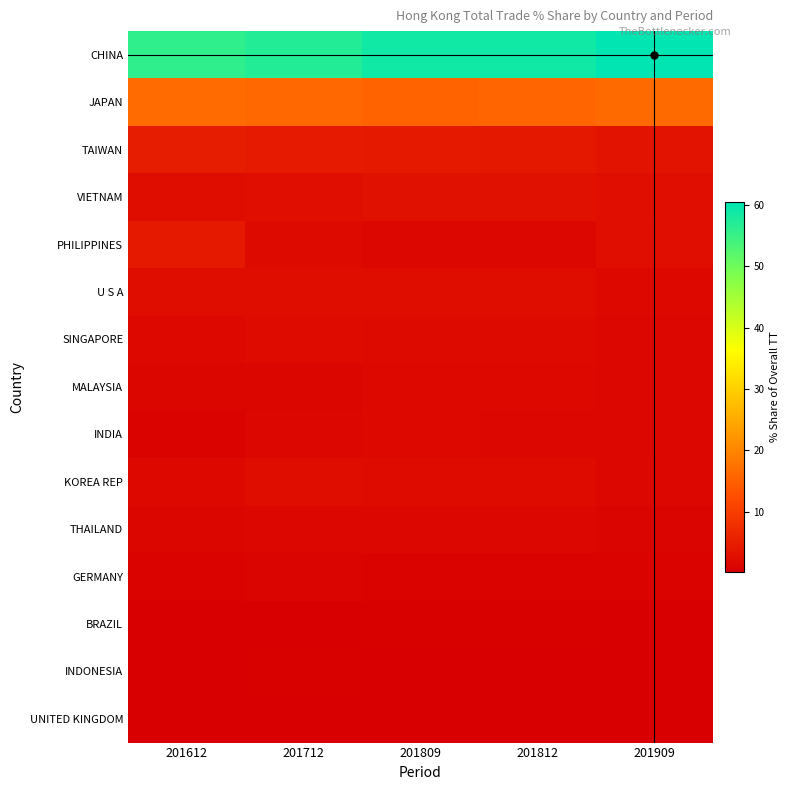

Which category has the lowest value across all series?

201909